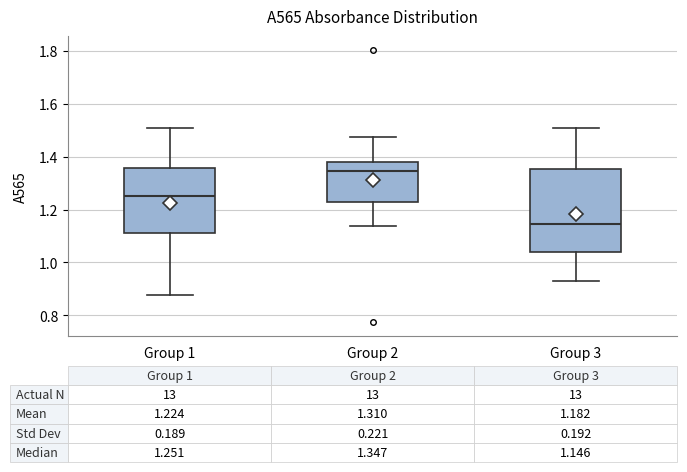

Which box's median line is the lowest?

Group 3